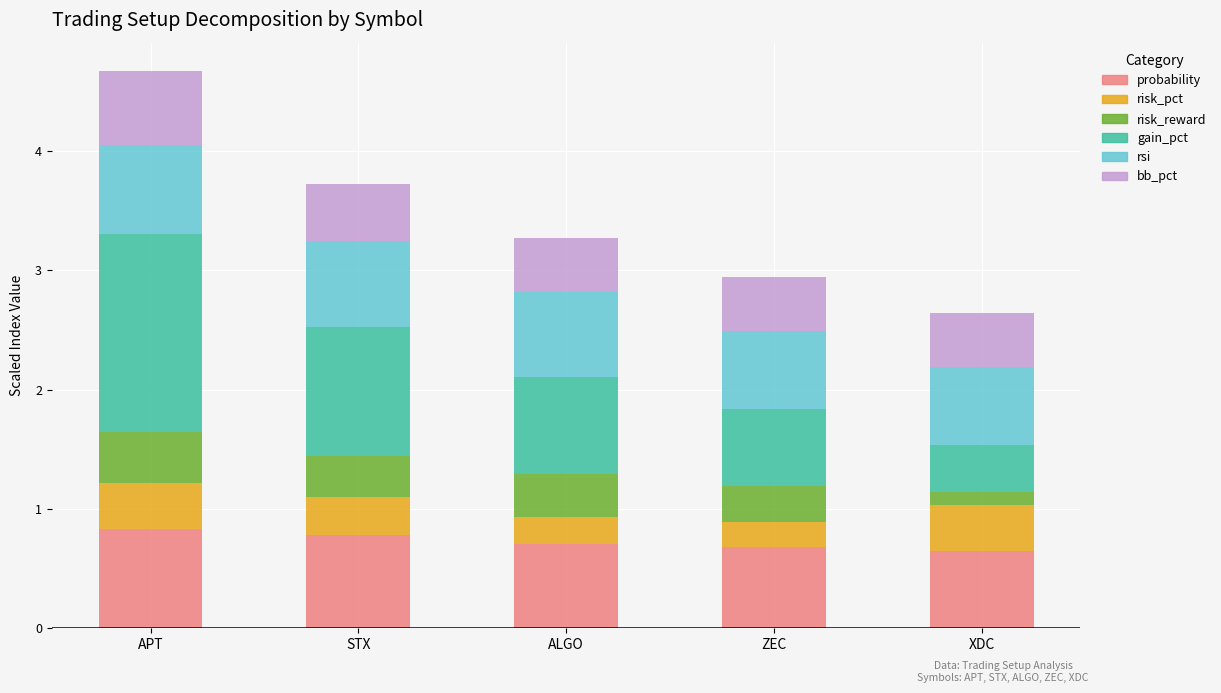

The value of probability at ZEC is 1.0. True or false?

False